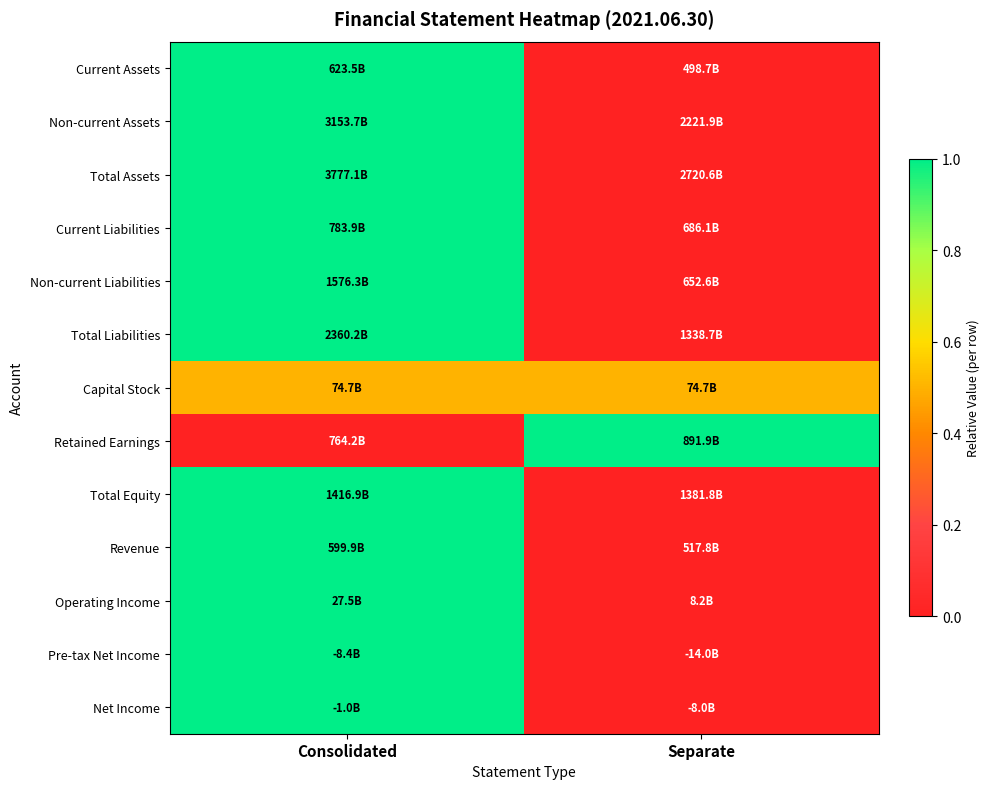

Count the number of categories in the chart.

2